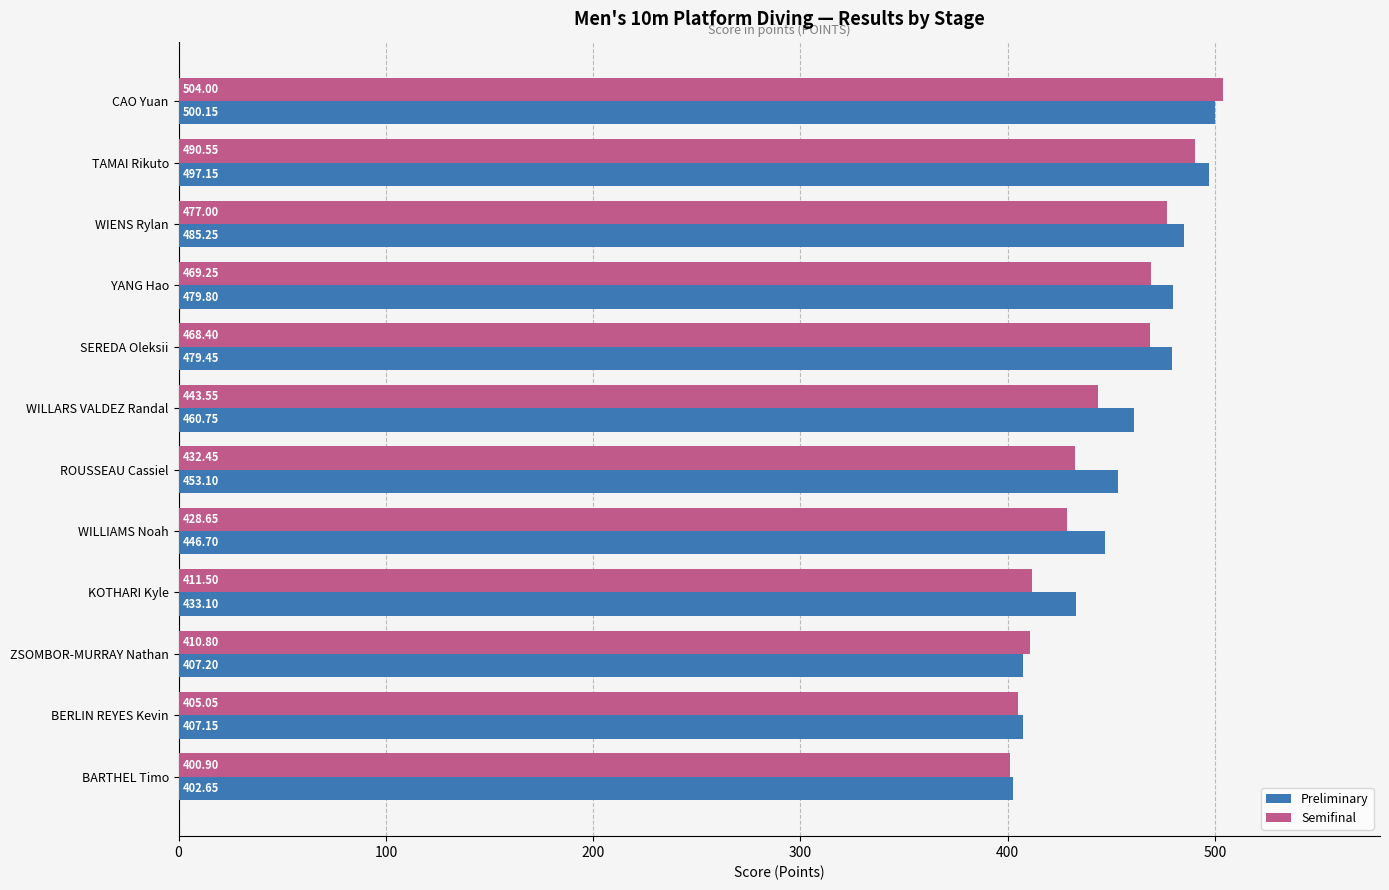

What is the difference between the Preliminary values at SEREDA Oleksii and CAO Yuan?

20.7